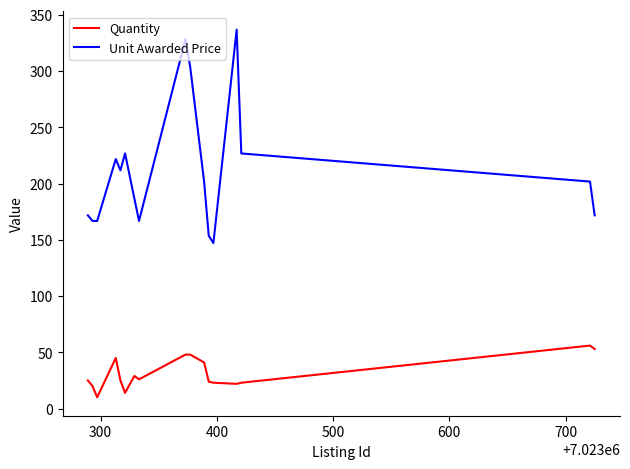

Which series has the largest range (max minus min)?

Unit Awarded Price